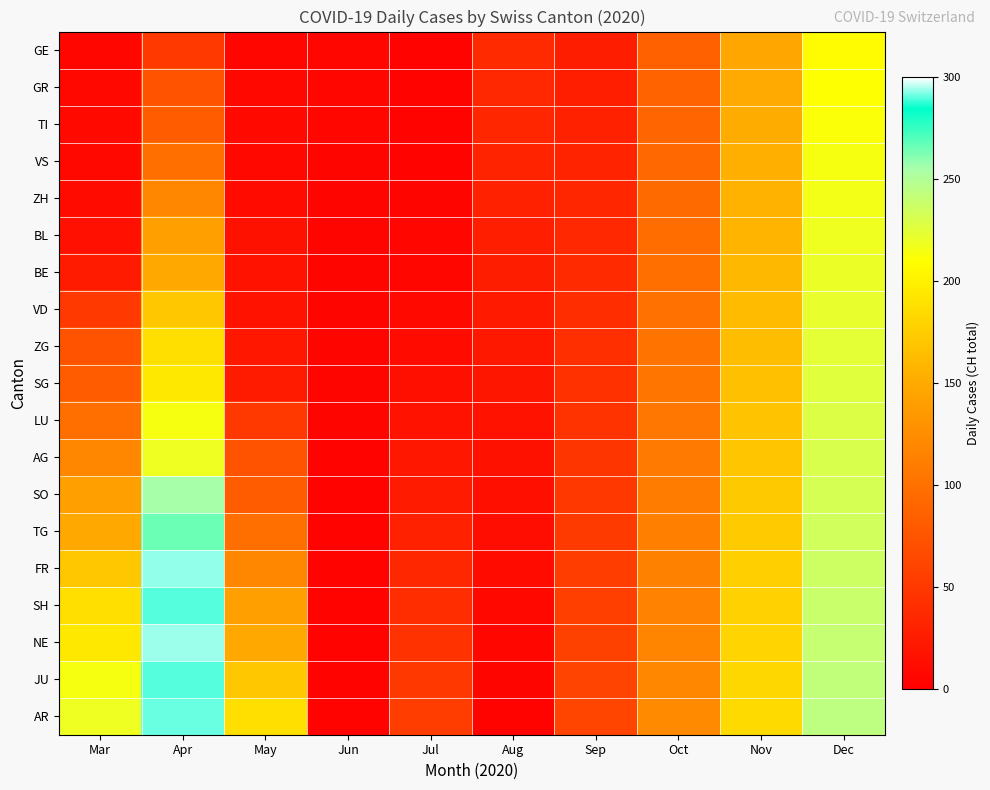

How many data points does each series have?

10